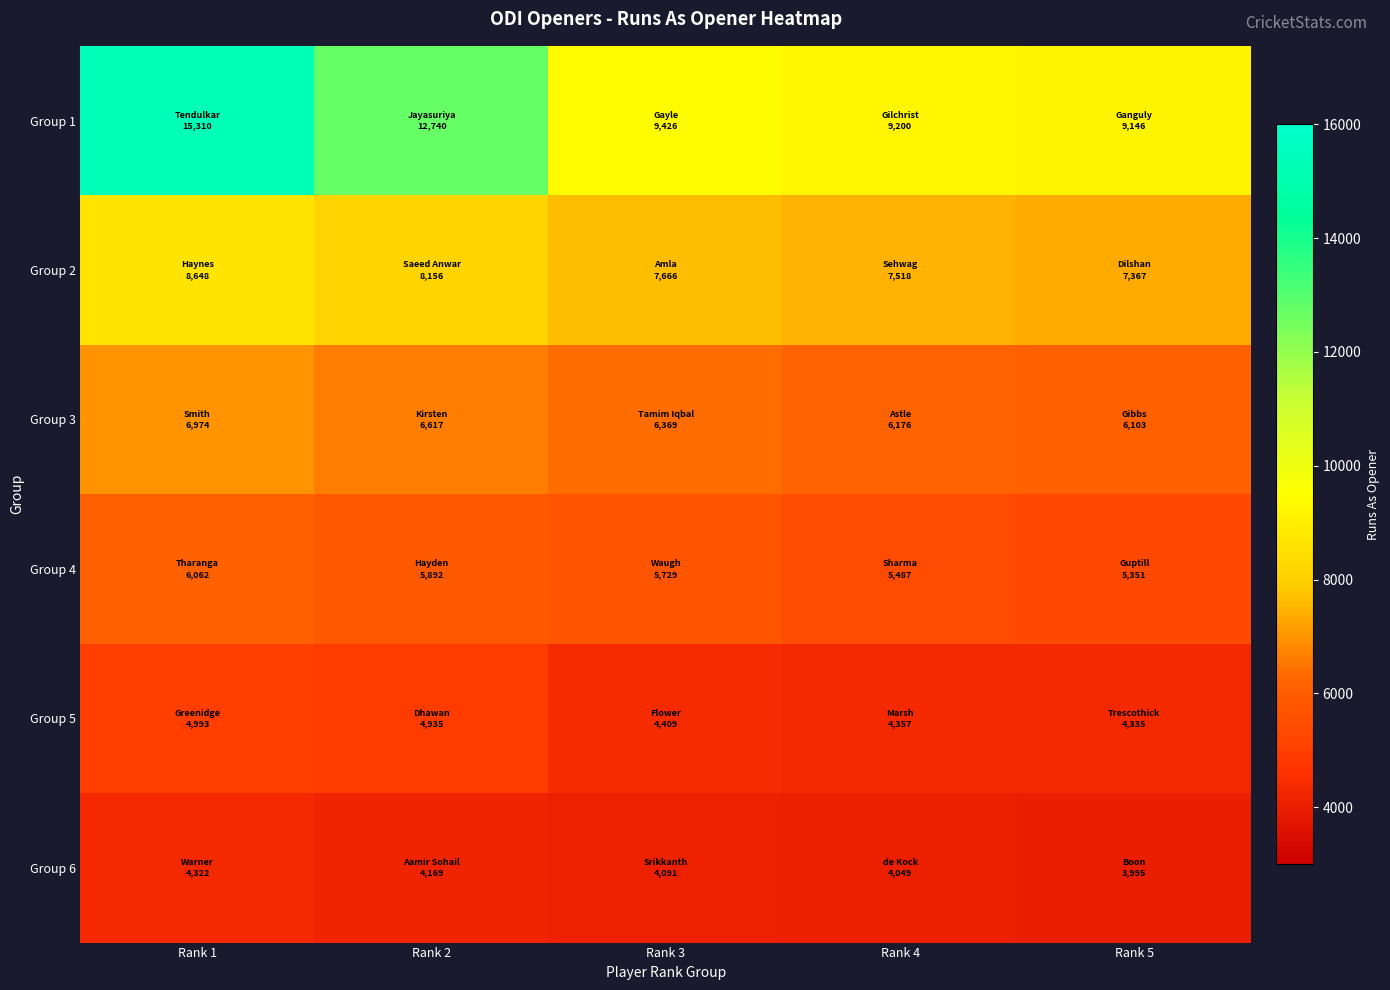

Between Rank 2 and Rank 3, which is larger?

Rank 2